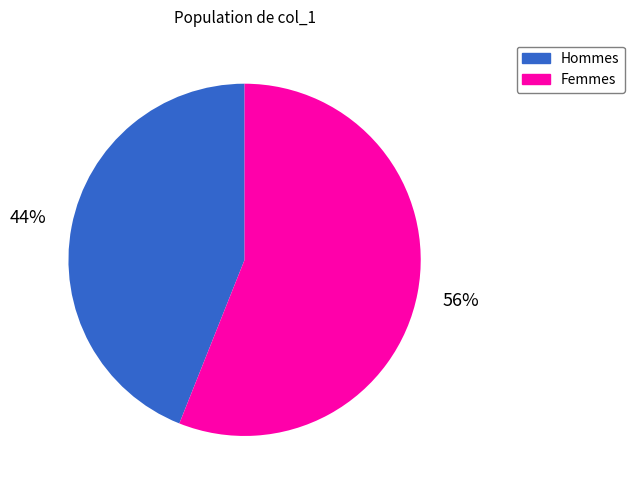

Rank the categories by value from lowest to highest.

Hommes, Femmes